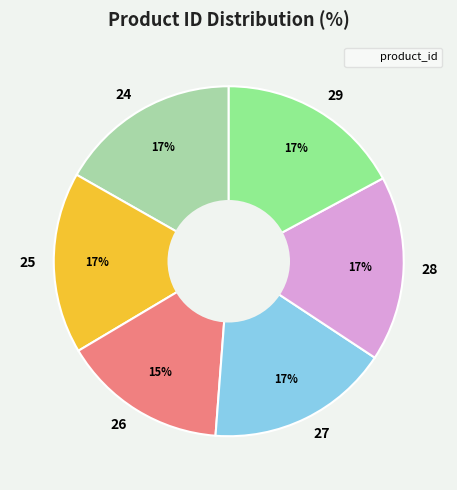

Is 26 the majority of the pie?

No